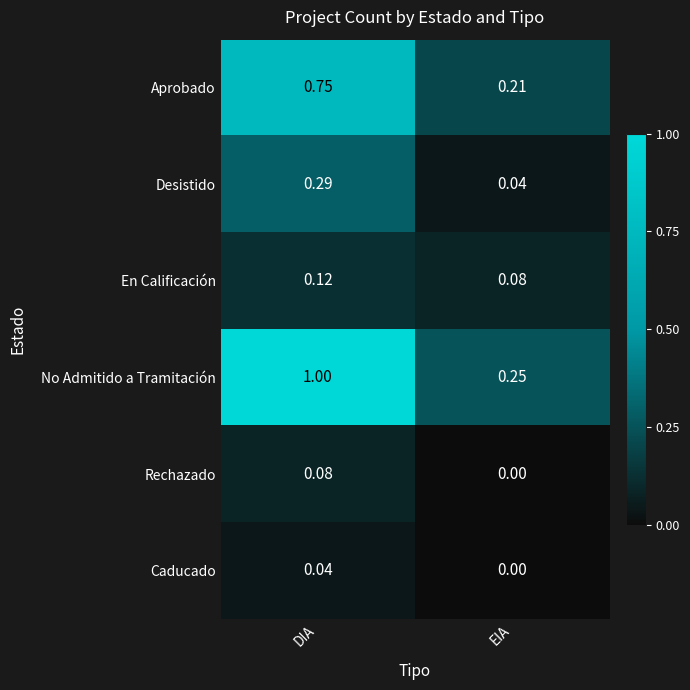

Which series has the largest total across all categories?

No Admitido a Tramitación